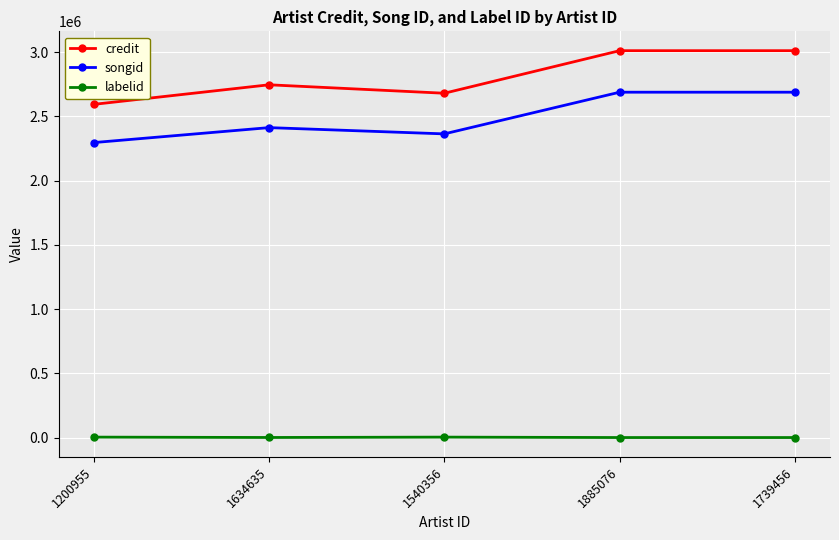

Count the number of categories in the chart.

5